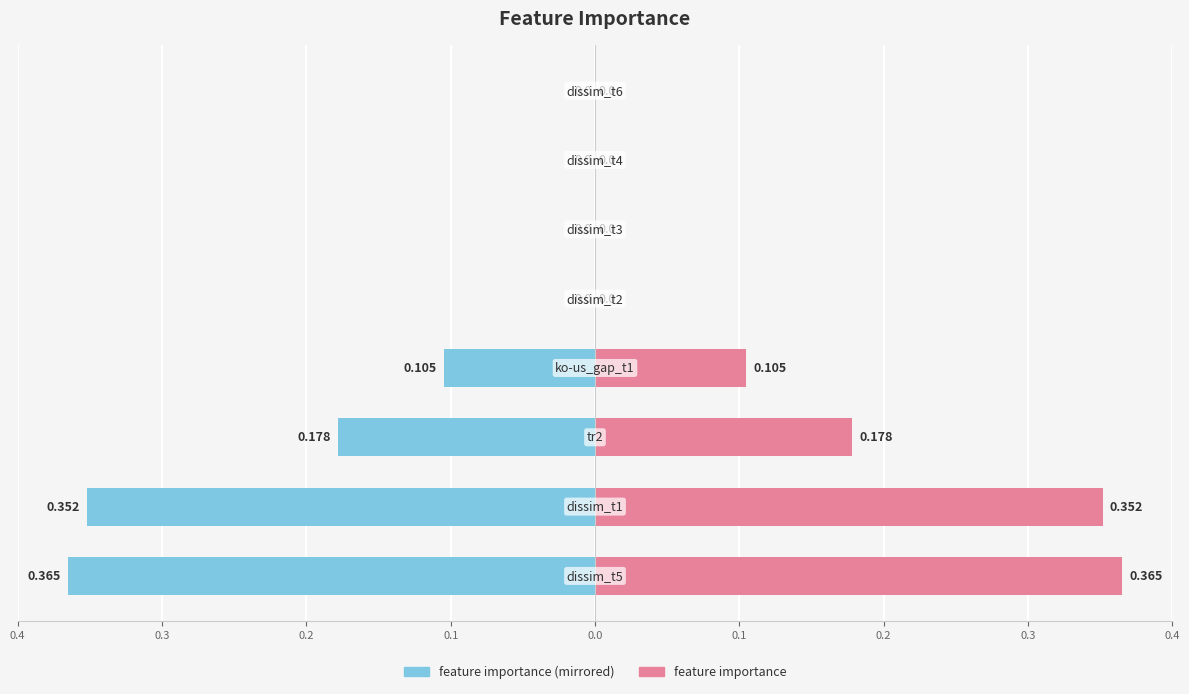

How many bars are there in each group?

2